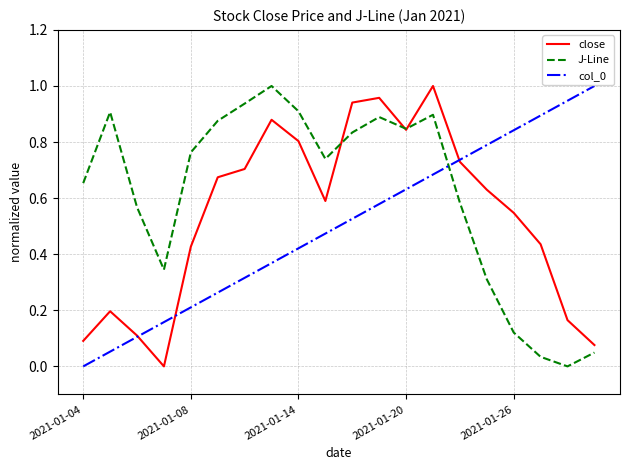

True or false: J-Line and col_0 cross at least once.

True